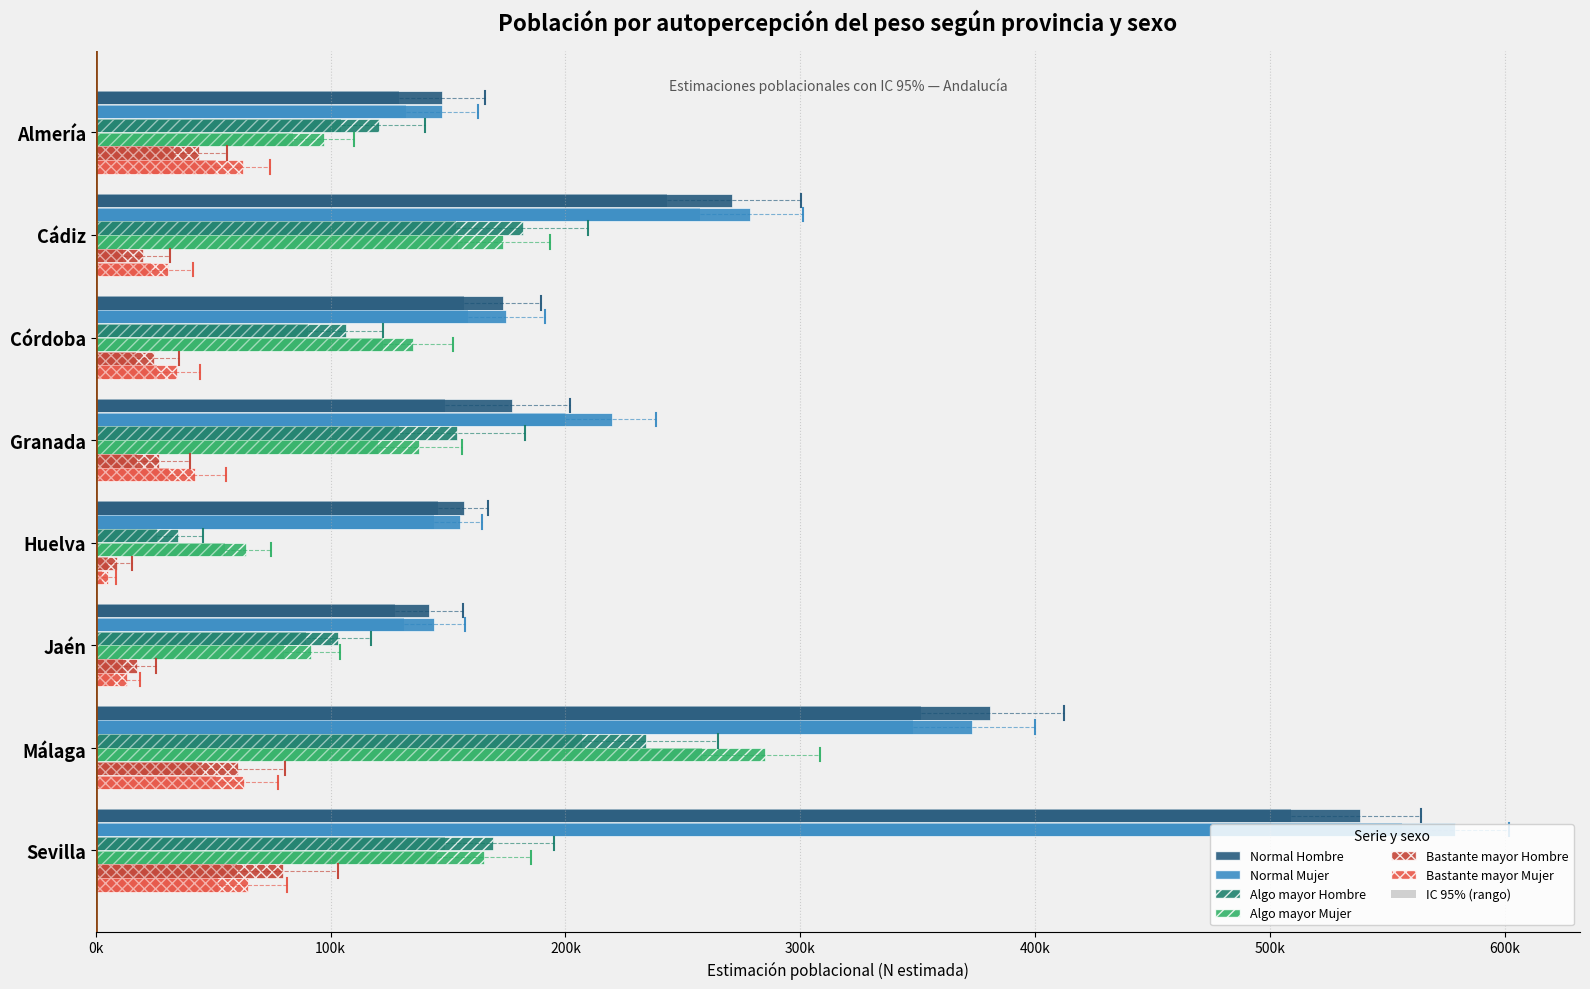

The value of Normal Hombre at Cádiz is 82554. True or false?

False